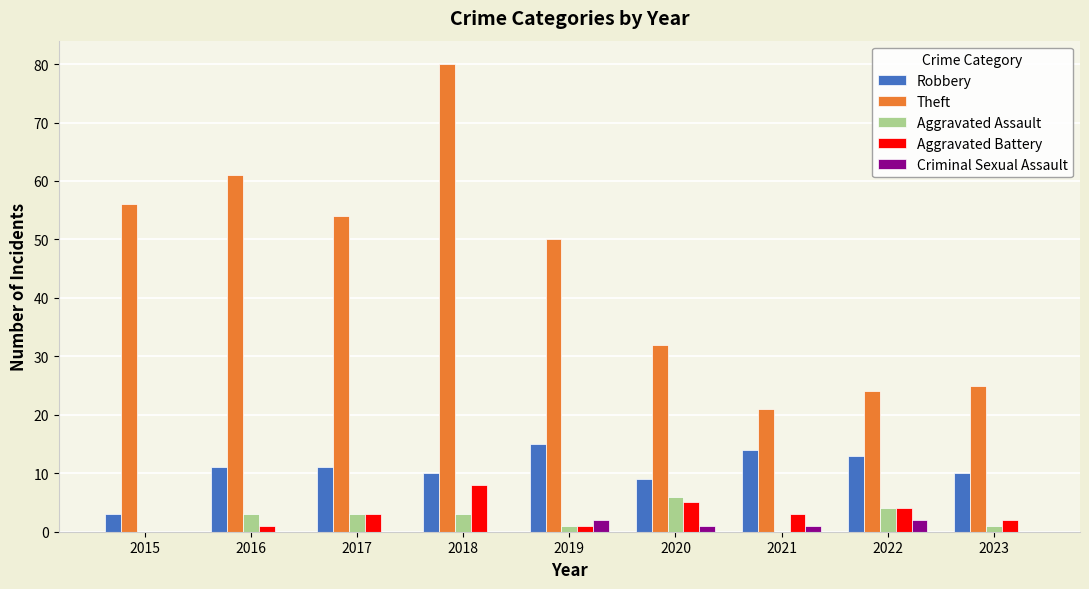

The value of Criminal Sexual Assault at 2022 is 2. True or false?

True